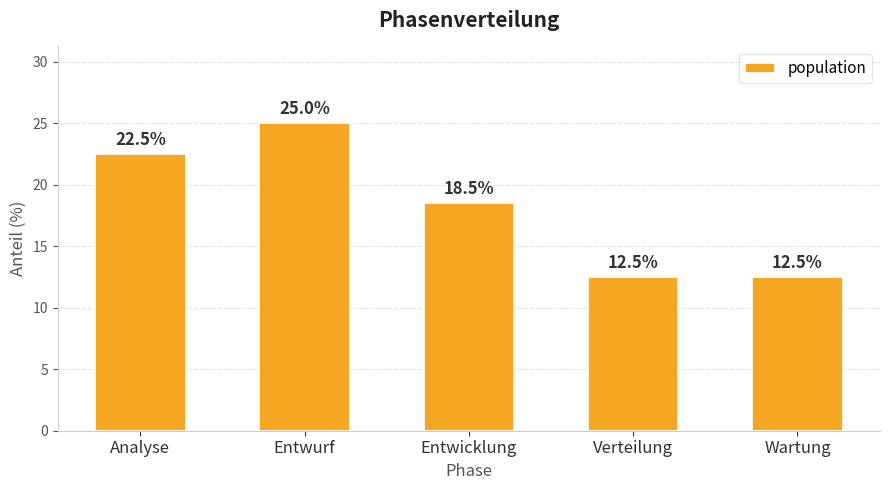

What is the average value?

18.2